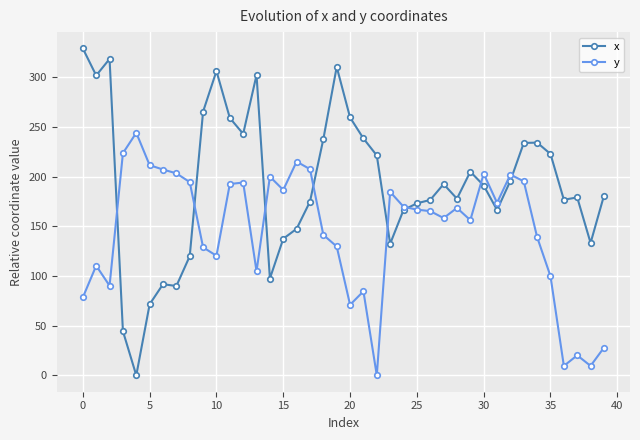

True or false: x has more than 1 interior local peaks.

True